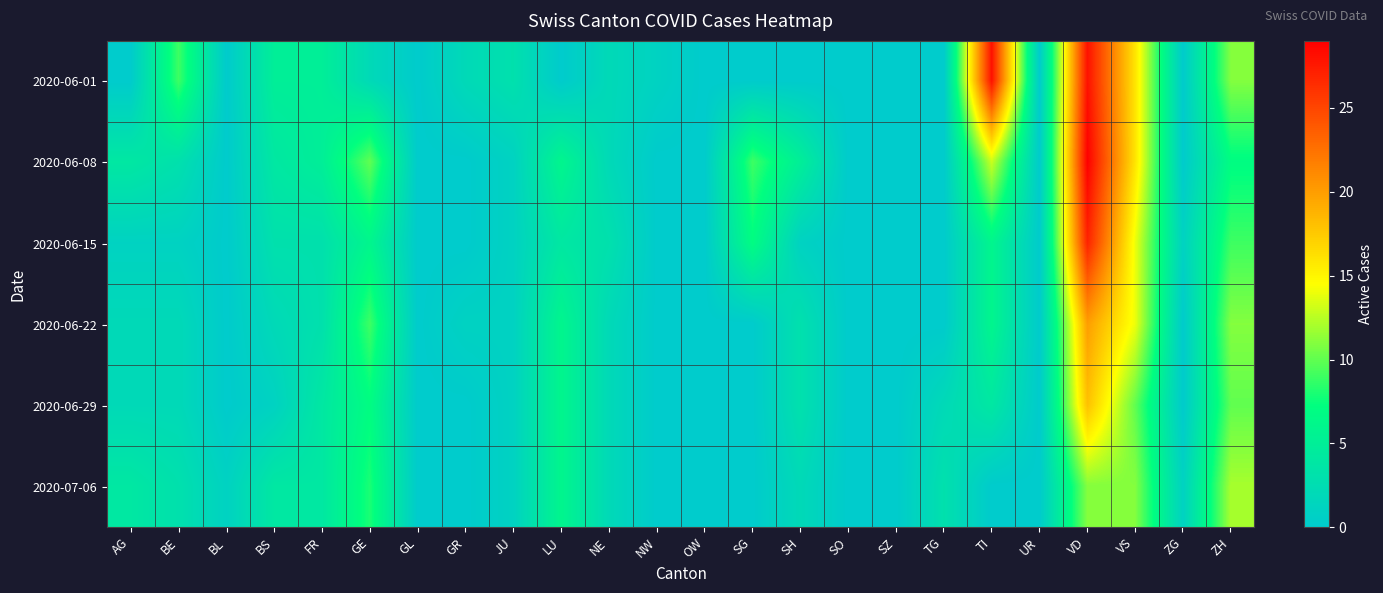

Reading left to right, list all the values displayed in this chart.

2020-06-01: AG=0	BE=9	BL=0	BS=5	FR=5	GE=2	GL=0	GR=2	JU=3	LU=0	NE=2	NW=1	OW=0	SG=0	SH=0	SO=0	SZ=0	TG=0	TI=28	UR=0	VD=28	VS=16	ZG=0	ZH=11
2020-06-08: AG=4	BE=3	BL=0	BS=4	FR=5	GE=10	GL=0	GR=0	JU=1	LU=6	NE=2	NW=0	OW=0	SG=9	SH=5	SO=0	SZ=0	TG=0	TI=13	UR=0	VD=29	VS=16	ZG=0	ZH=7
2020-06-15: AG=1	BE=1	BL=0	BS=3	FR=3	GE=6	GL=0	GR=0	JU=1	LU=4	NE=3	NW=0	OW=0	SG=7	SH=1	SO=0	SZ=0	TG=0	TI=6	UR=0	VD=27	VS=14	ZG=1	ZH=9
2020-06-22: AG=2	BE=2	BL=0	BS=2	FR=3	GE=9	GL=0	GR=1	JU=1	LU=6	NE=2	NW=0	OW=0	SG=0	SH=3	SO=0	SZ=0	TG=0	TI=6	UR=0	VD=20	VS=14	ZG=0	ZH=11
2020-06-29: AG=2	BE=2	BL=0	BS=1	FR=4	GE=7	GL=0	GR=0	JU=1	LU=6	NE=2	NW=0	OW=0	SG=0	SH=3	SO=0	SZ=0	TG=2	TI=4	UR=0	VD=18	VS=10	ZG=0	ZH=10
2020-07-06: AG=4	BE=3	BL=1	BS=4	FR=4	GE=8	GL=0	GR=0	JU=1	LU=6	NE=2	NW=0	OW=0	SG=0	SH=2	SO=0	SZ=0	TG=3	TI=0	UR=0	VD=11	VS=11	ZG=1	ZH=12